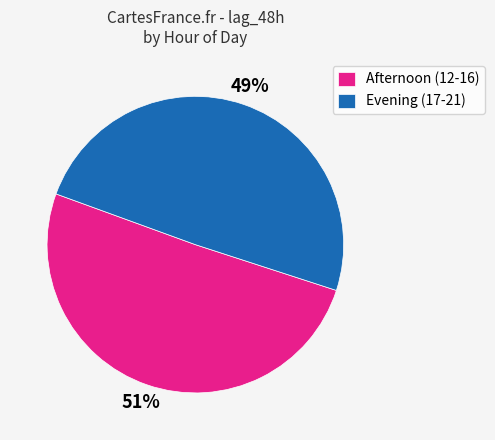

Rank the categories by value from lowest to highest.

Evening (17-21), Afternoon (12-16)